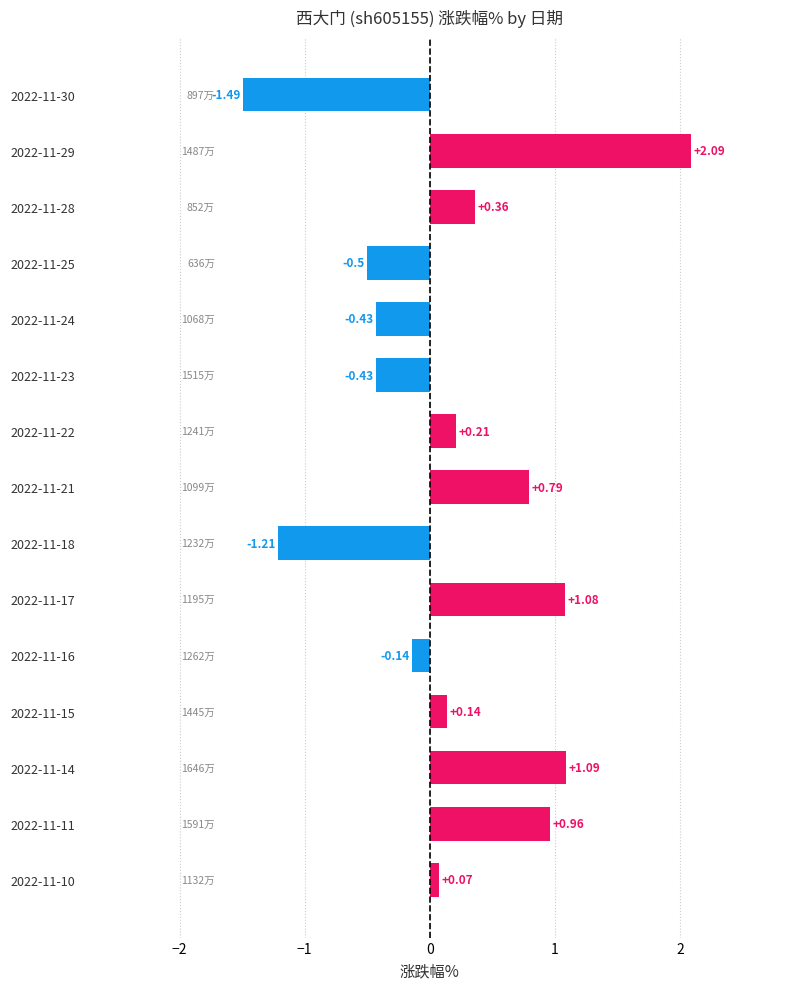

What is the sum of all values?

2.6